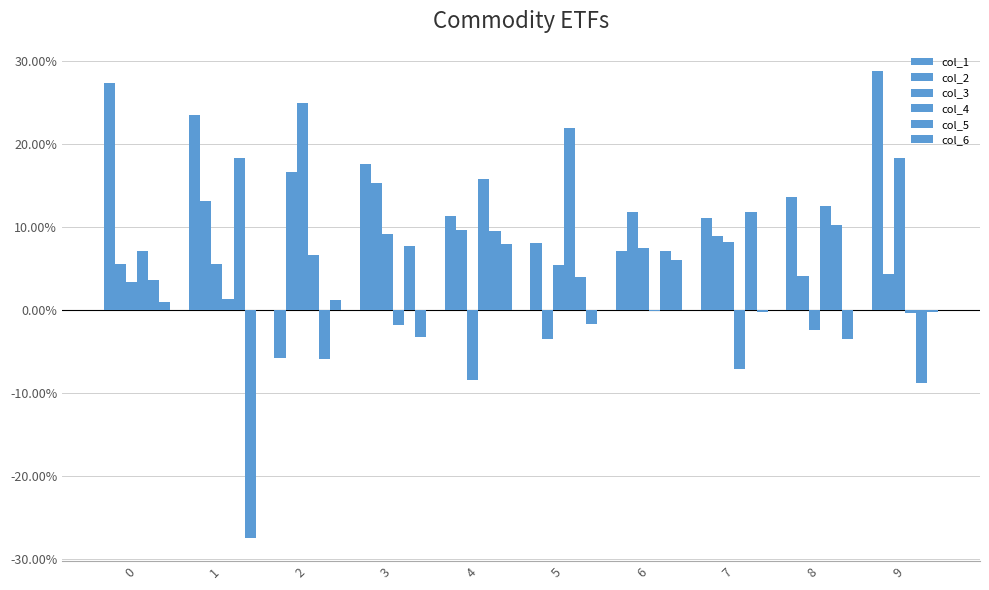

Does the chart contain stacked bars?

No